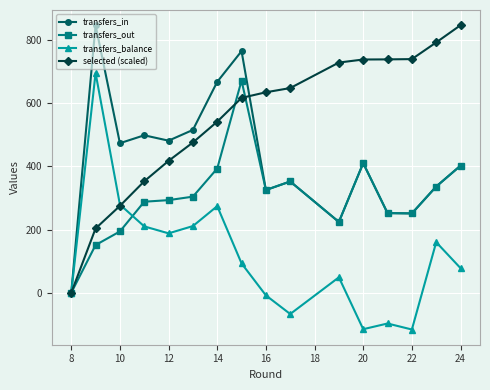

What is the difference between the maximum and minimum values in the selected (scaled) series?

846.0